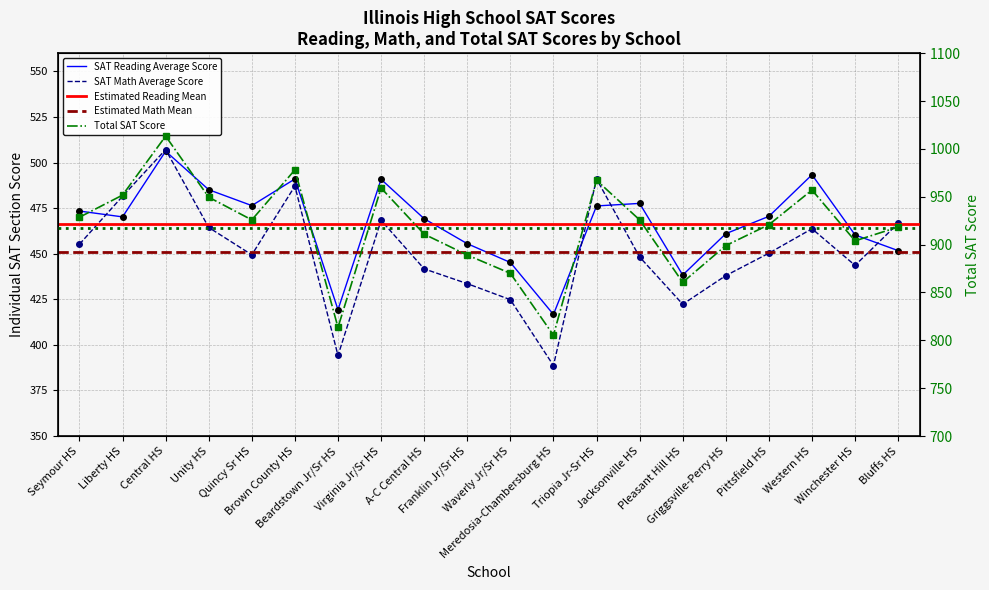

True or false: SAT Math Average Score and Total SAT Score cross at least once.

False